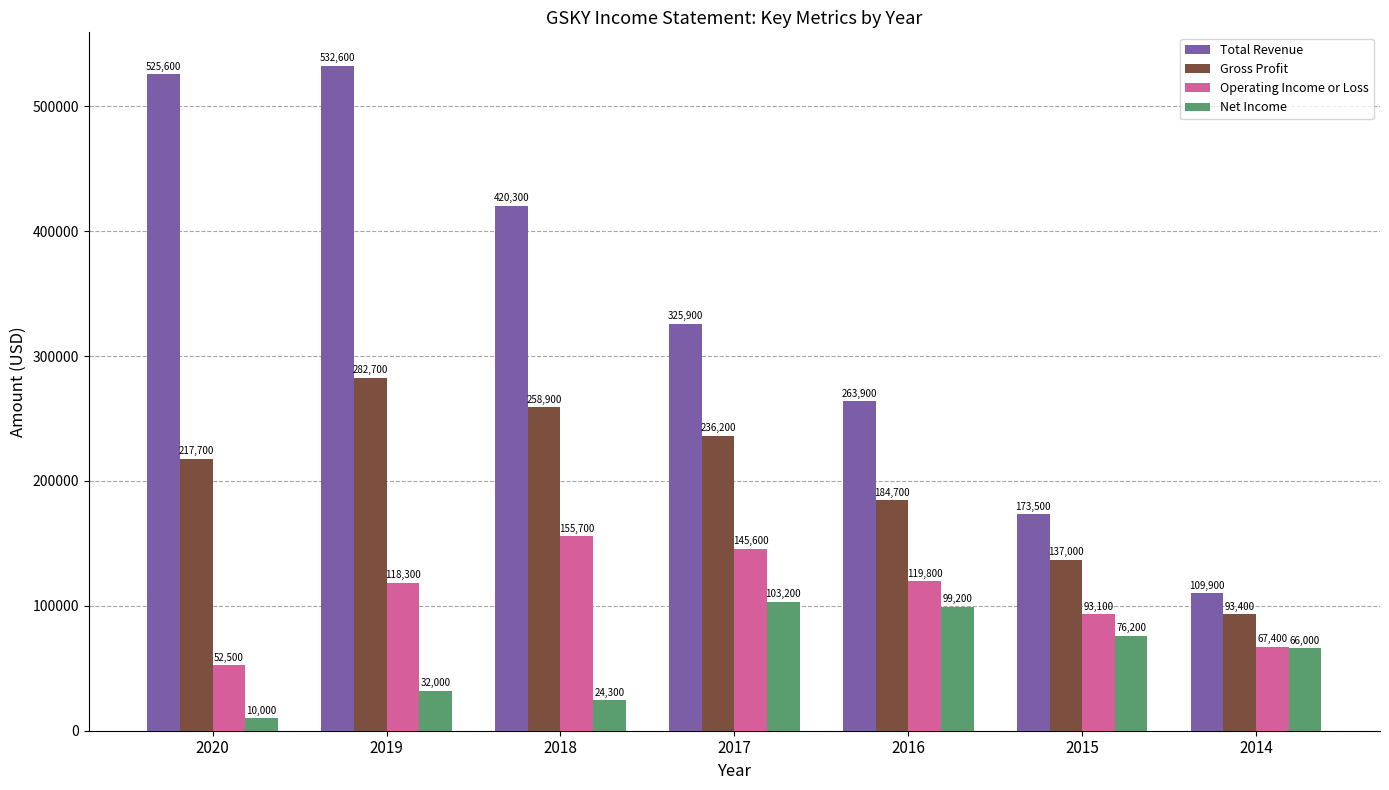

What are all the series names shown in the legend?

Total Revenue, Gross Profit, Operating Income or Loss, Net Income